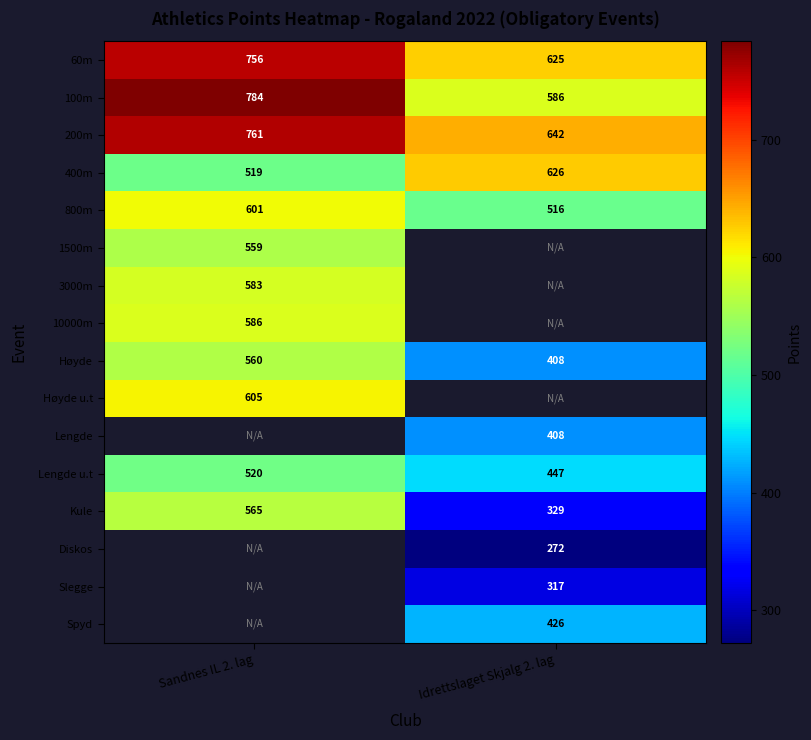

Between Sandnes IL 2. lag and Idrettslaget Skjalg 2. lag, which is larger?

Sandnes IL 2. lag